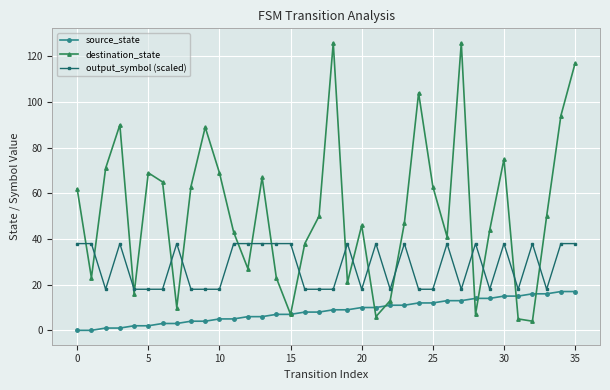

True or false: output_symbol (scaled) and source_state intersect in this chart.

False